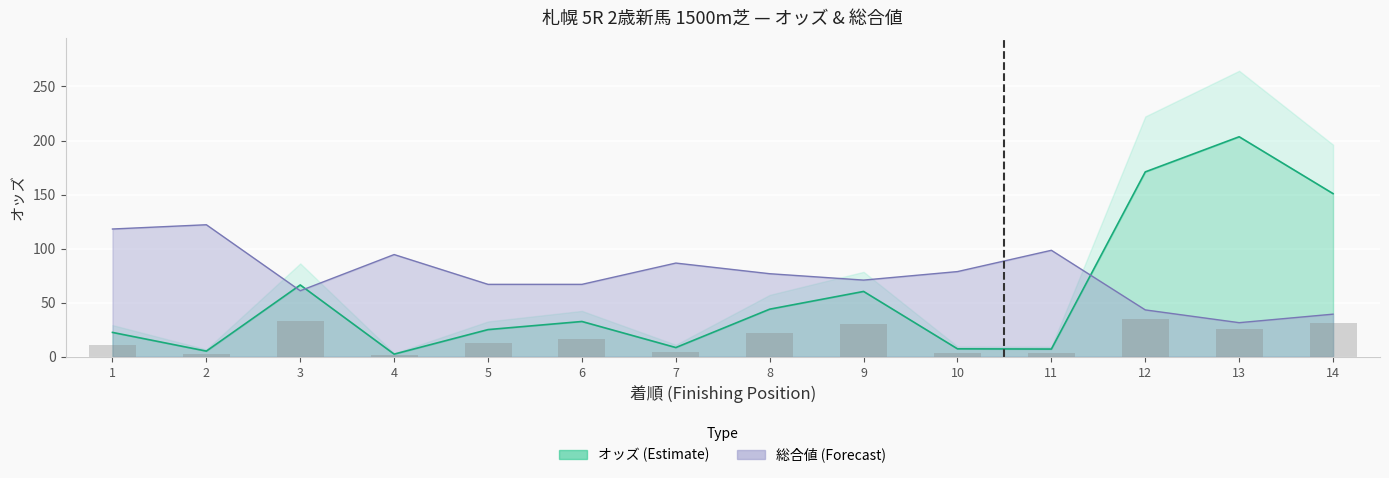

Rank the series at 4 from highest to lowest value.

総合値 (Forecast), オッズ (Estimate)